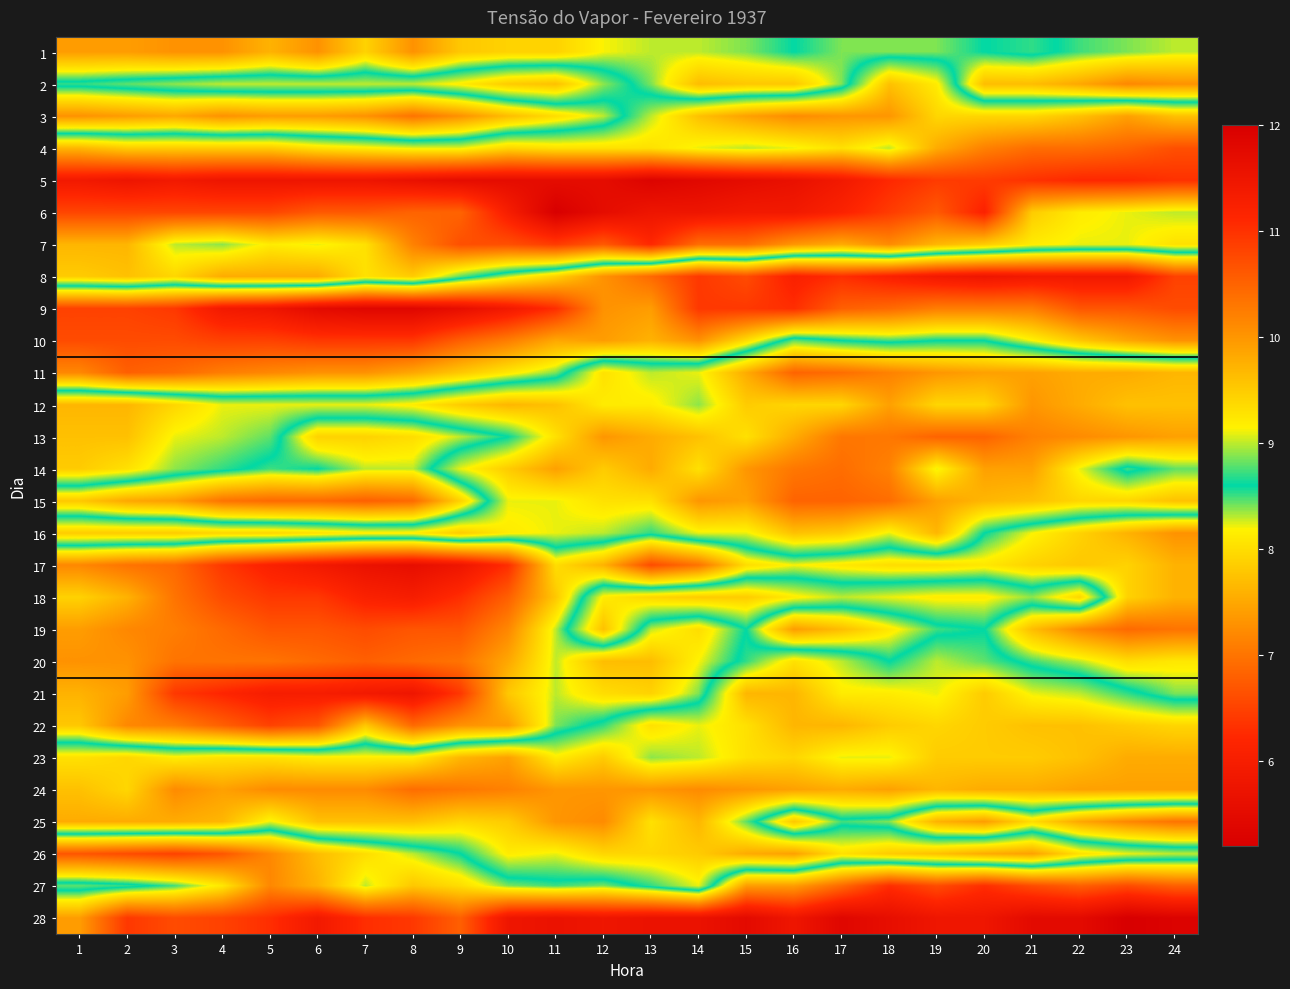

What is the greatest value displayed?

12.0